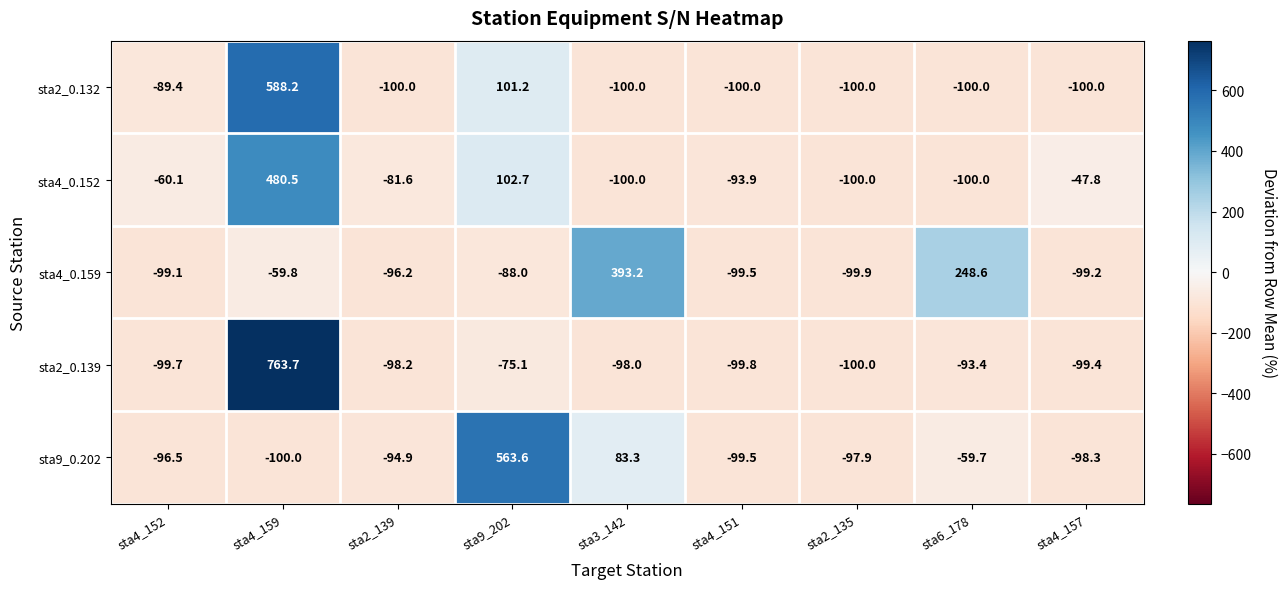

The sta4_0.159 series shows -144.9 at sta4_157. True or false?

False